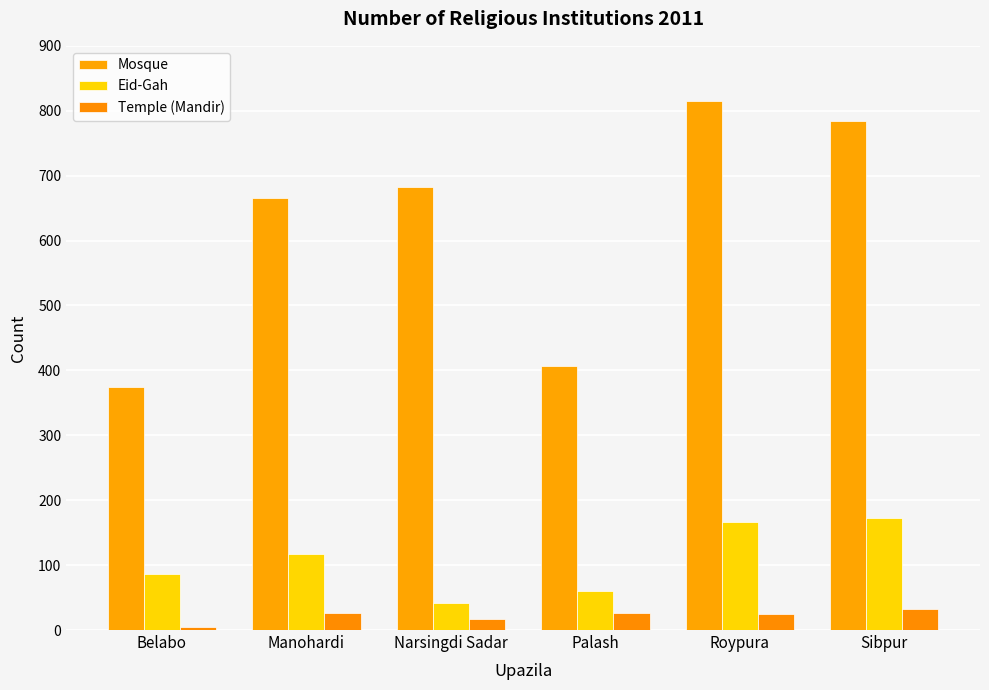

At which category is the sum across all series the highest?

Roypura